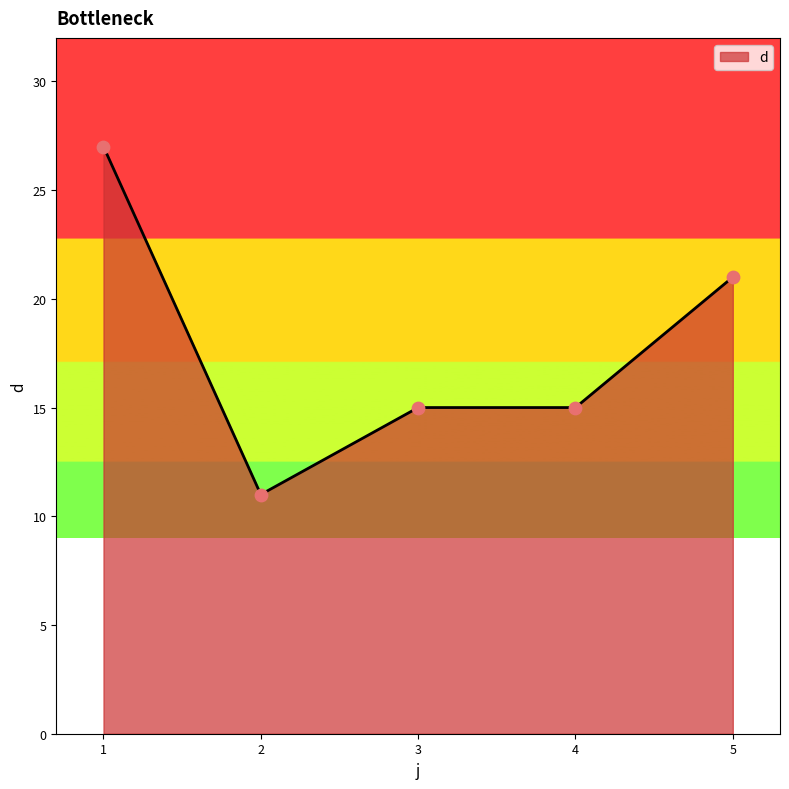

What is the change in value from 1 to 3?

-12